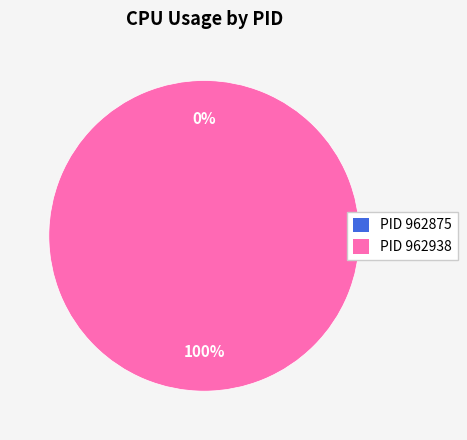

Count the number of slices in the pie.

2